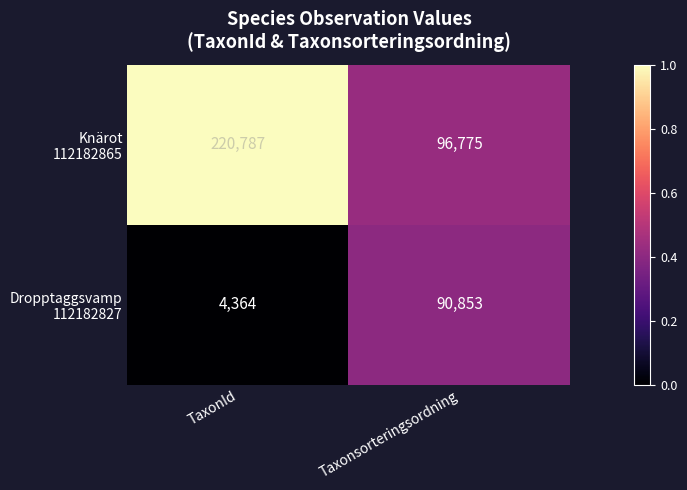

At which category is the sum across all series the highest?

TaxonId